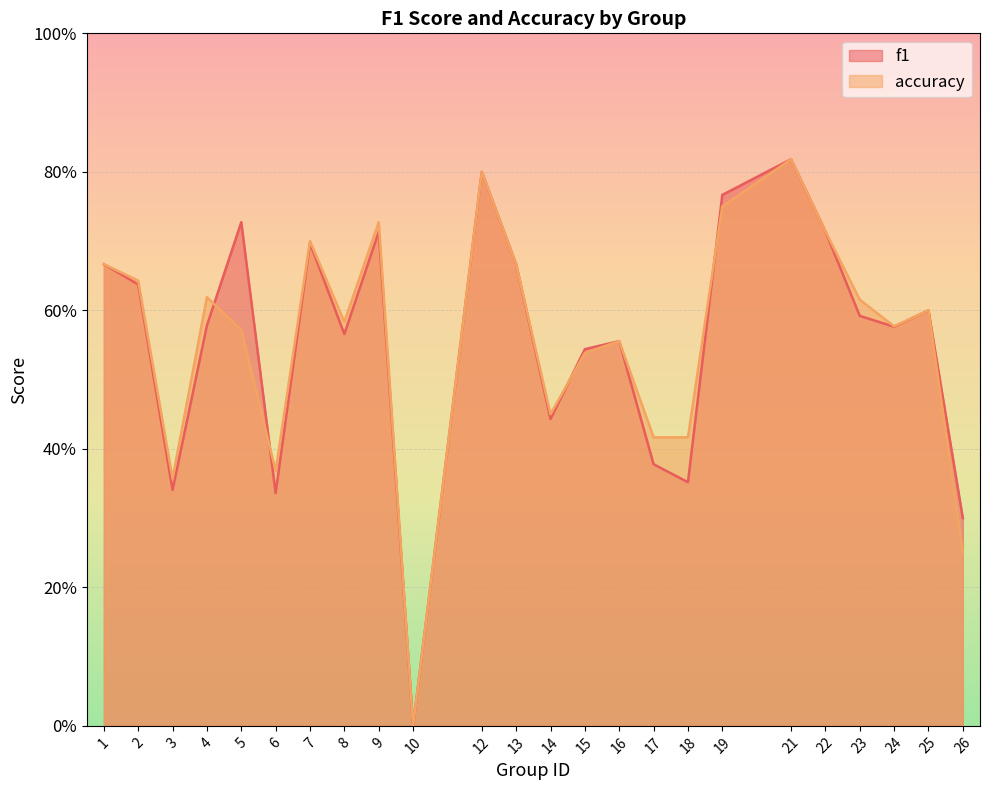

Which category has the highest value across all series?

21